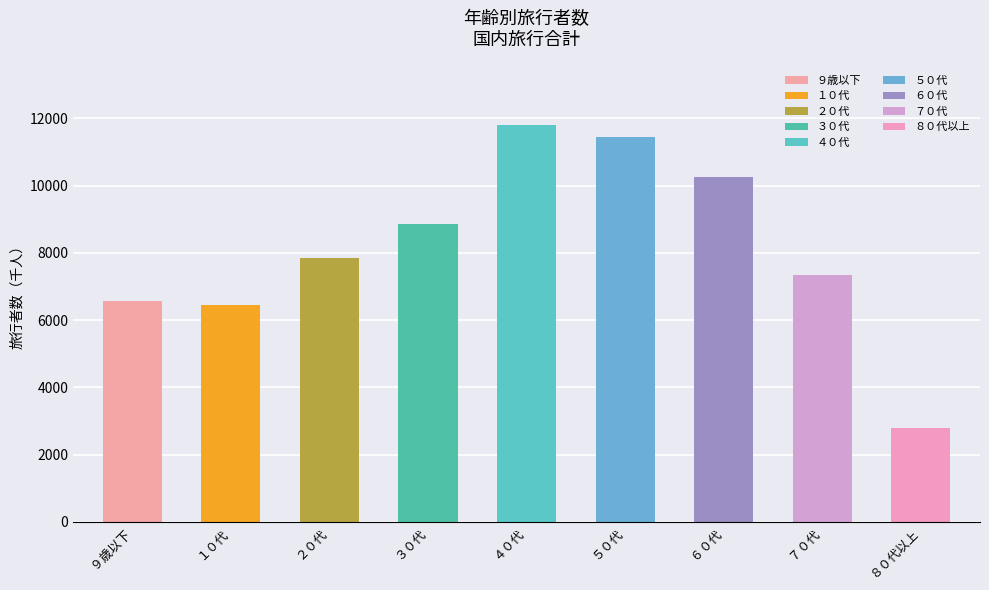

What is the smallest value displayed?

2786.5